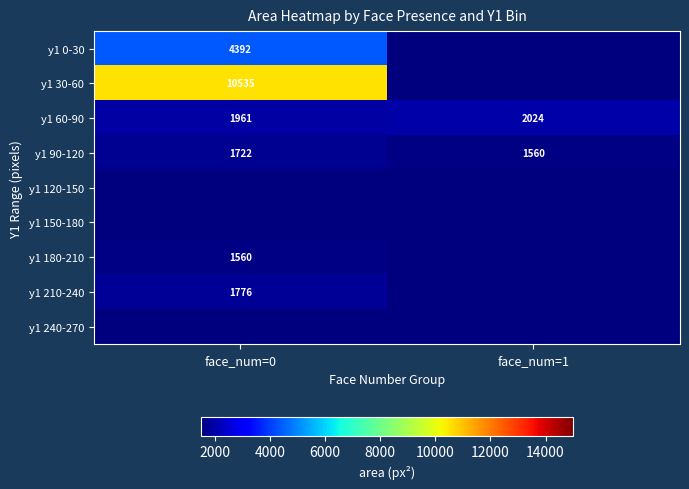

What is the average value of the y1 90-120 series?

1641